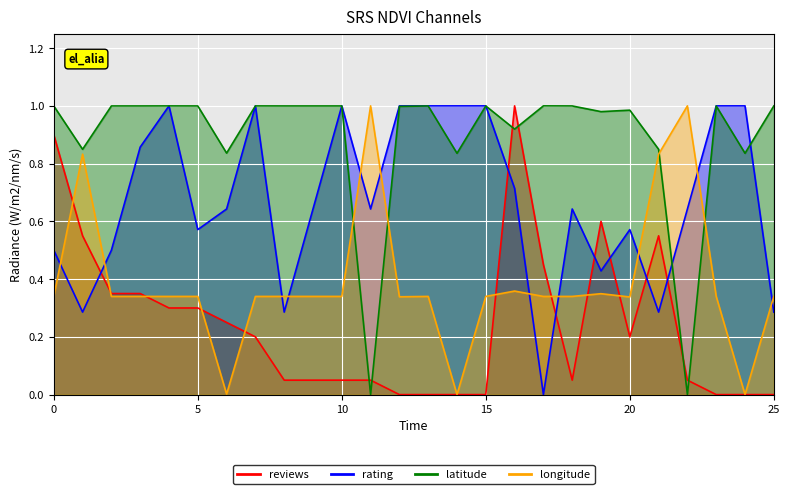

At how many categories does at least one series exceed 0?

26